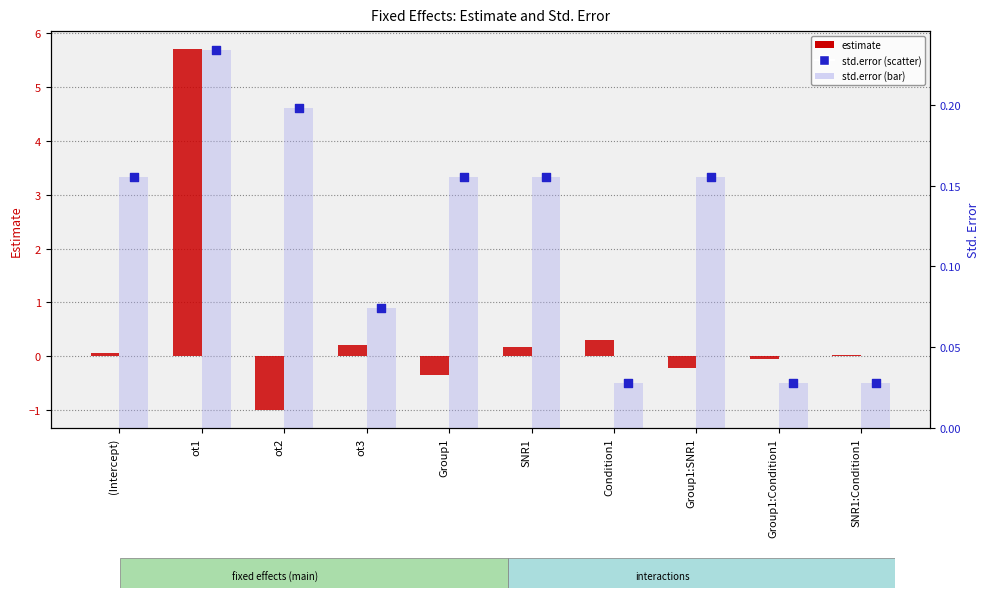

Which series reaches the maximum Y coordinate?

estimate